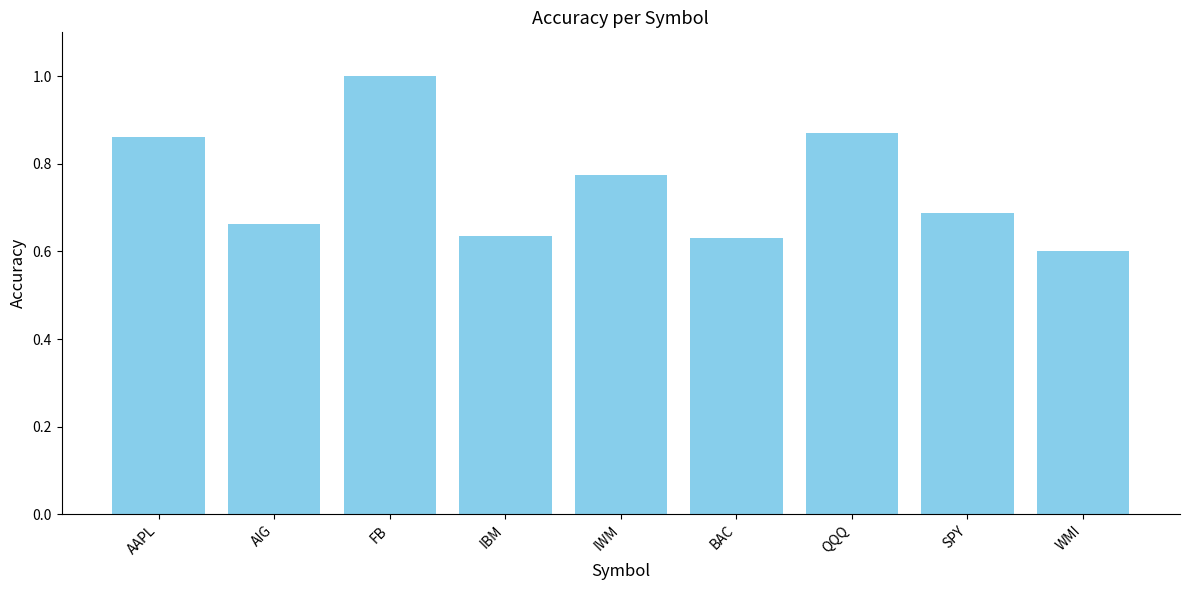

Count the values in the range 0 to 1.

9